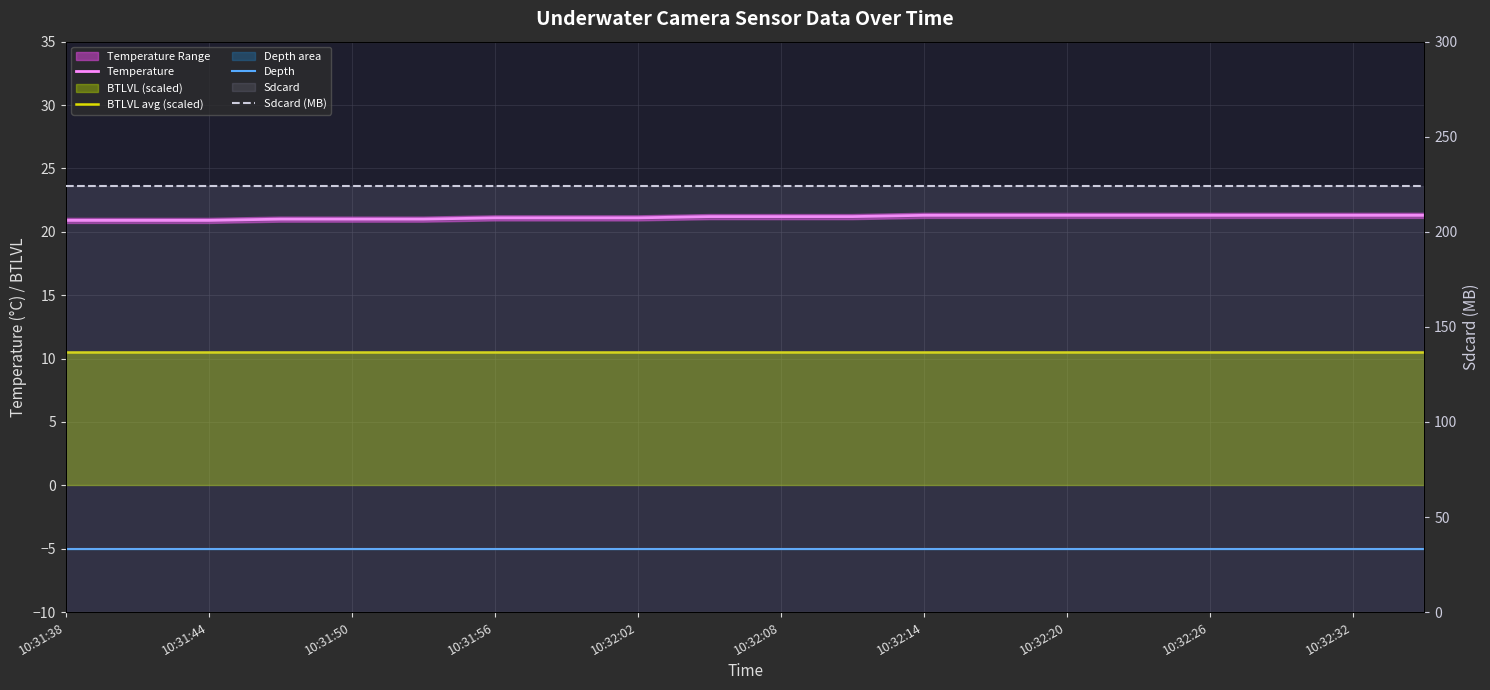

How many lines are shown in the chart?

4